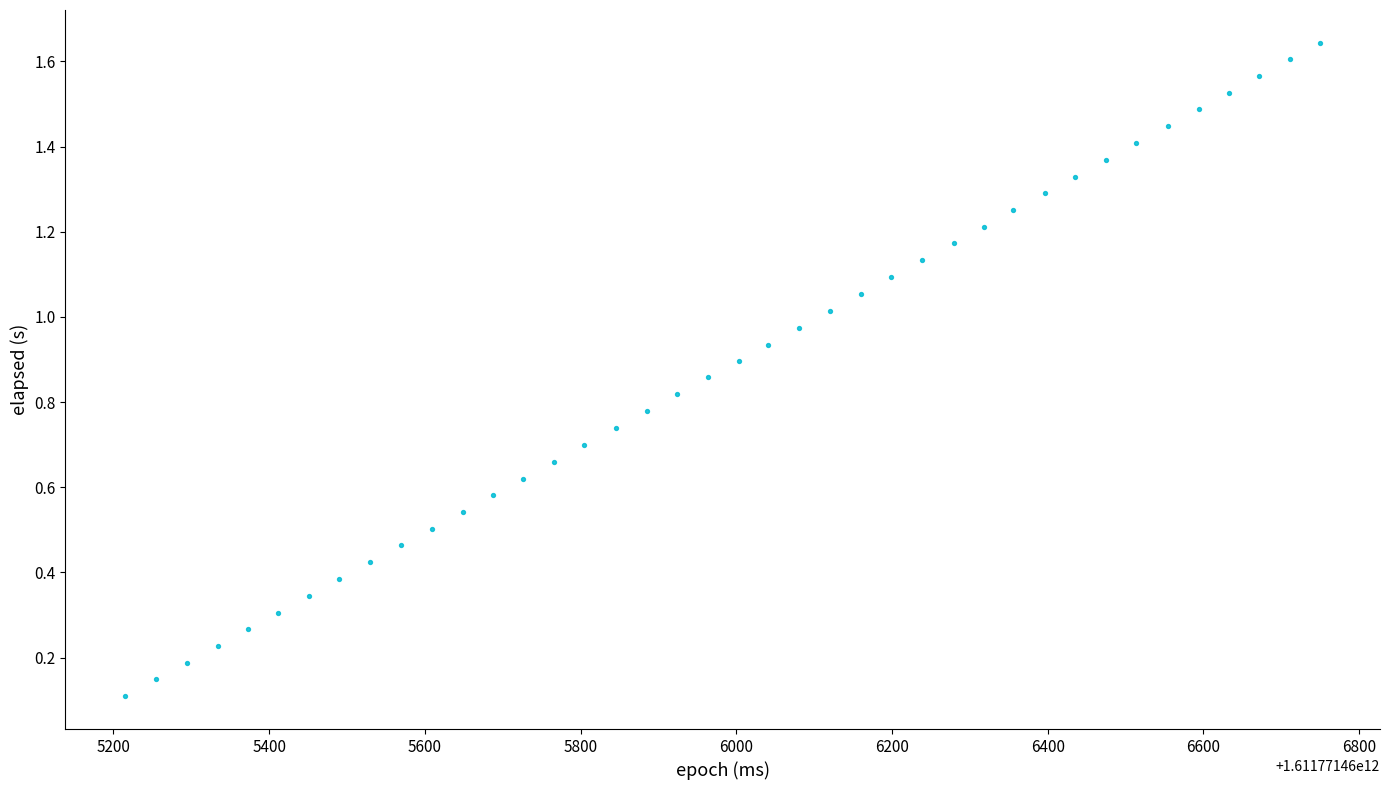

What is the range of X values (max minus min)?

1535.0